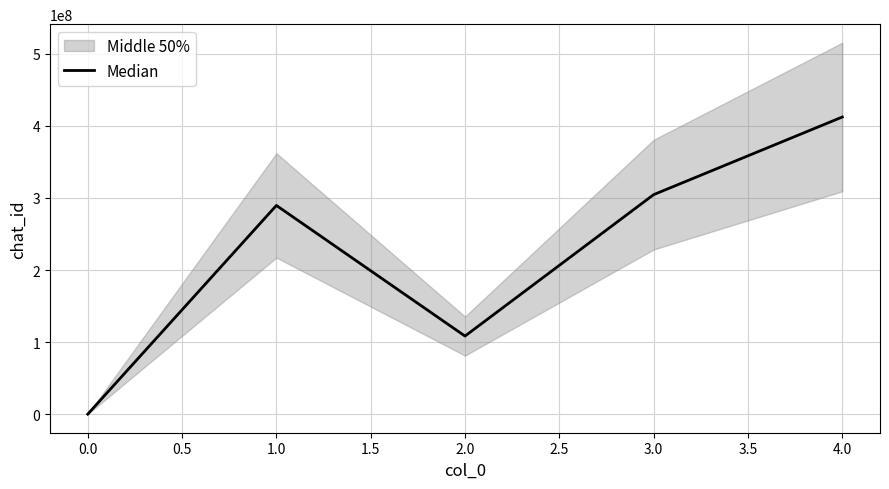

Rank the categories by Median value from highest to lowest.

4.0, 3.0, 1.0, 2.0, 0.0